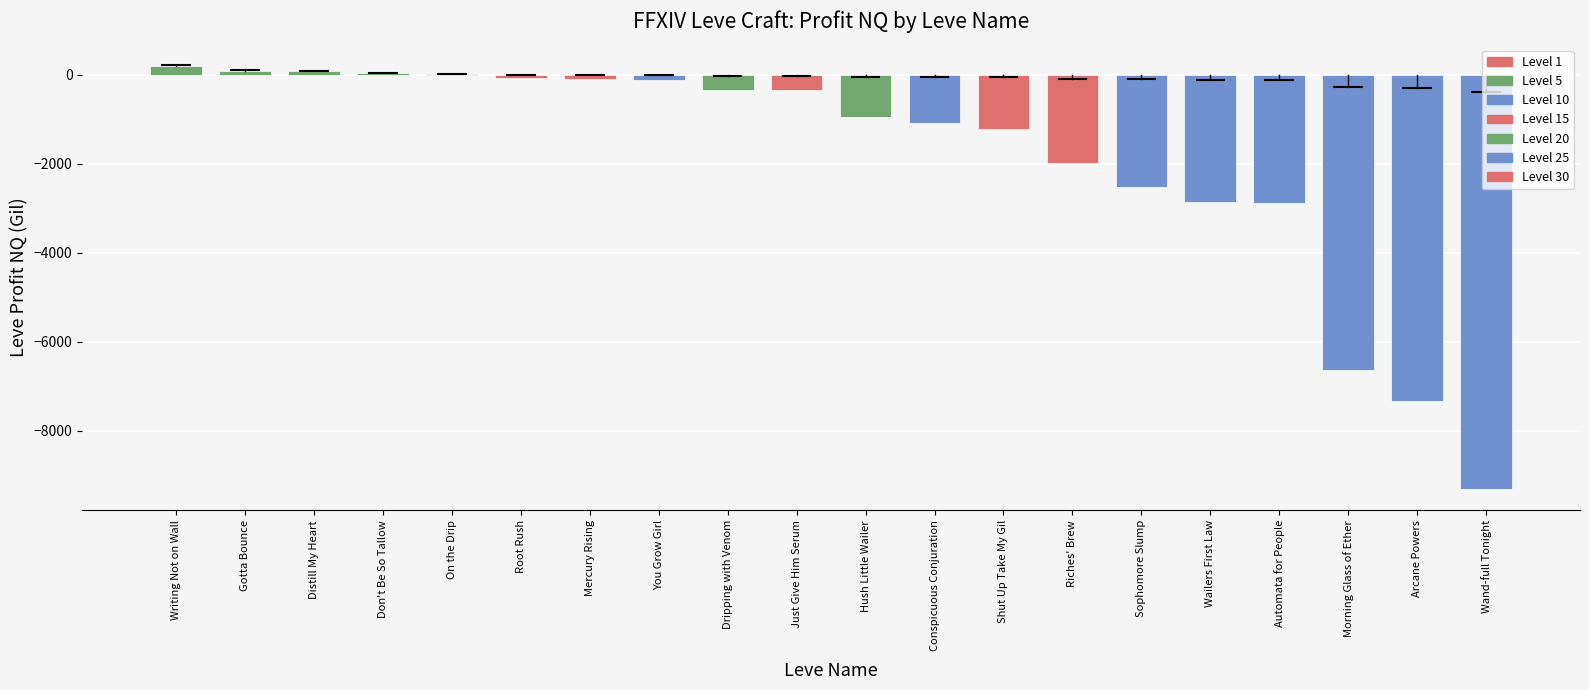

What is the sum of all values?

-37187.7